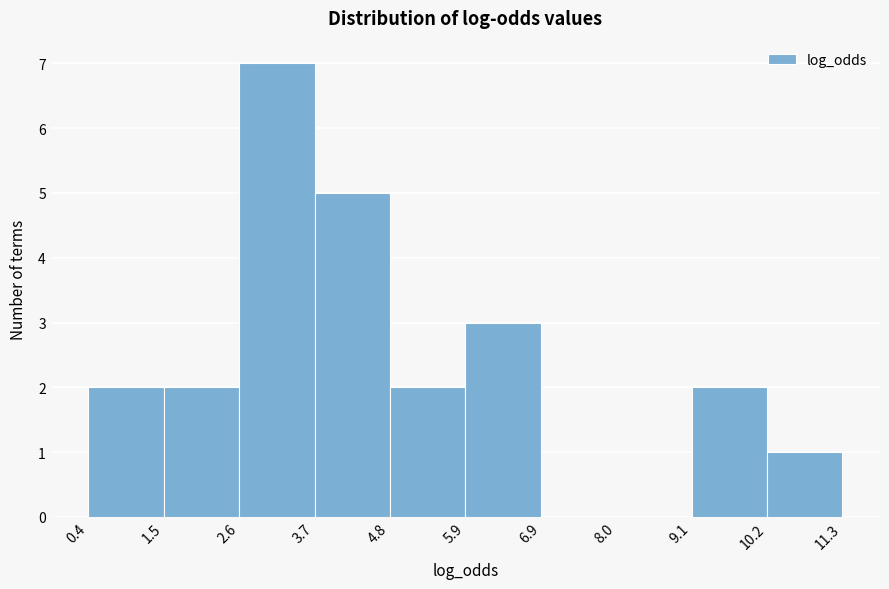

Reading left to right, transcribe this chart: for each bar, give the range it covers on the x-axis and its height. The values are not printed on the chart, so give them approximately, as read against the axis.

0.4 to 1.5: 2
1.5 to 2.6: 2
2.6 to 3.7: 7
3.7 to 4.8: 5
4.8 to 5.9: 2
5.9 to 6.9: 3
6.9 to 8.0: 0
8.0 to 9.1: 0
9.1 to 10.2: 2
10.2 to 11.3: 1